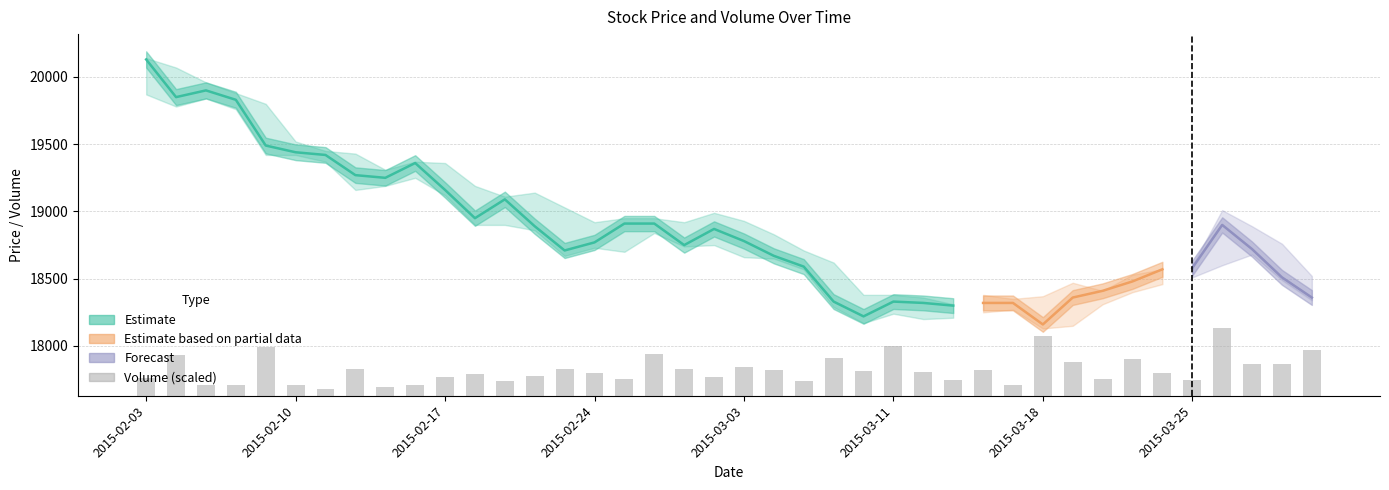

The value of Low at 2015-02-12 is 19160. True or false?

True